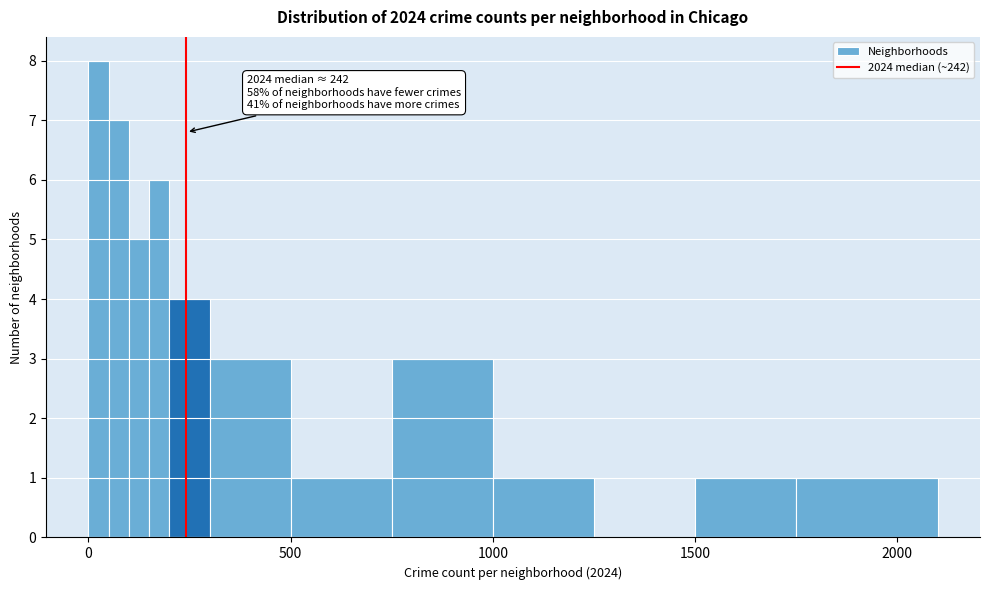

Read against the x-axis, roughly where is the centre of the tallest bar?

50